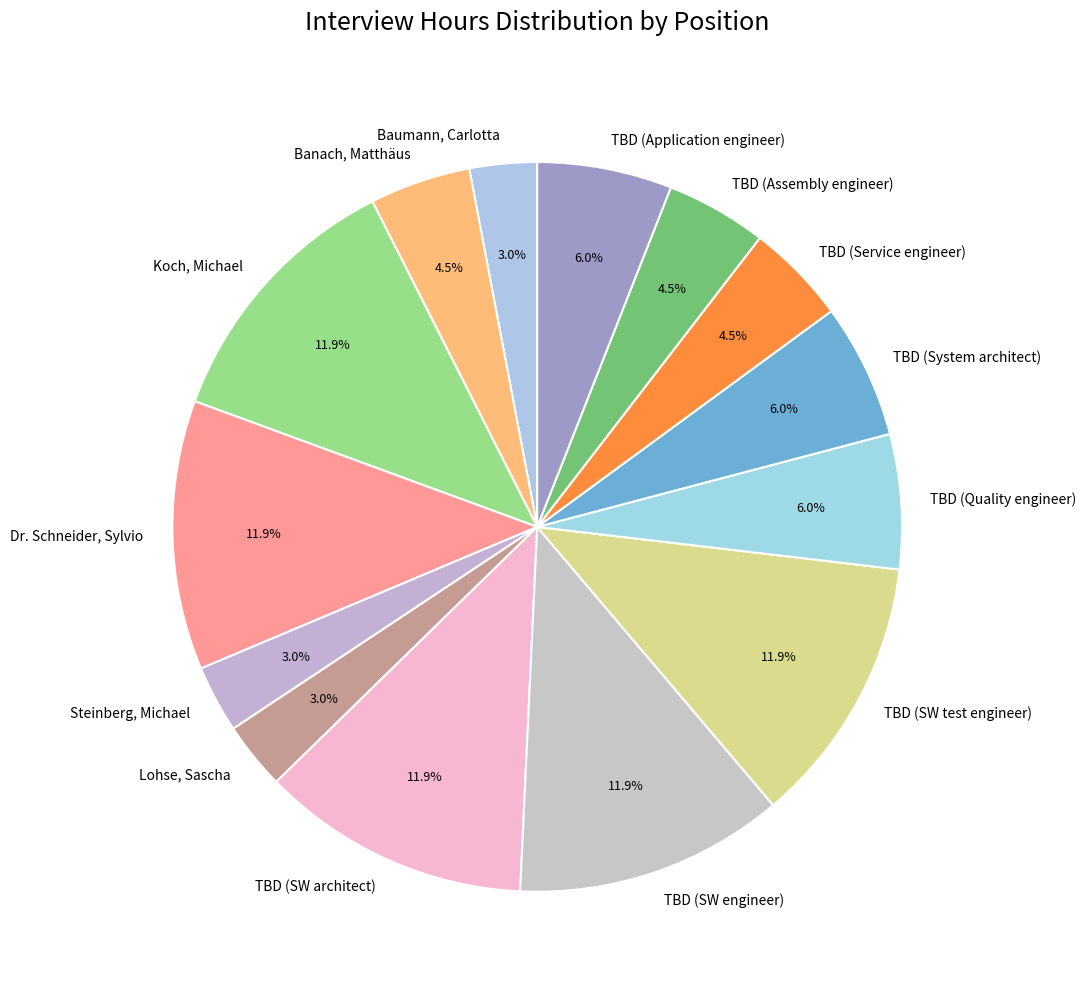

How many slices are in this pie chart?

14